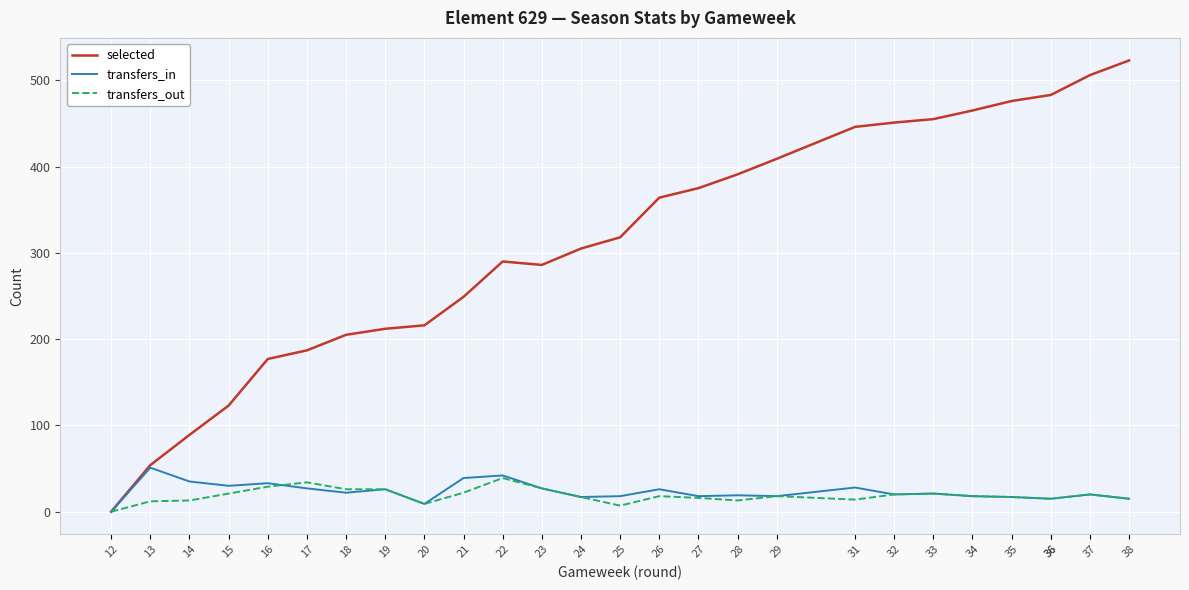

Which series has the largest total across all categories?

selected